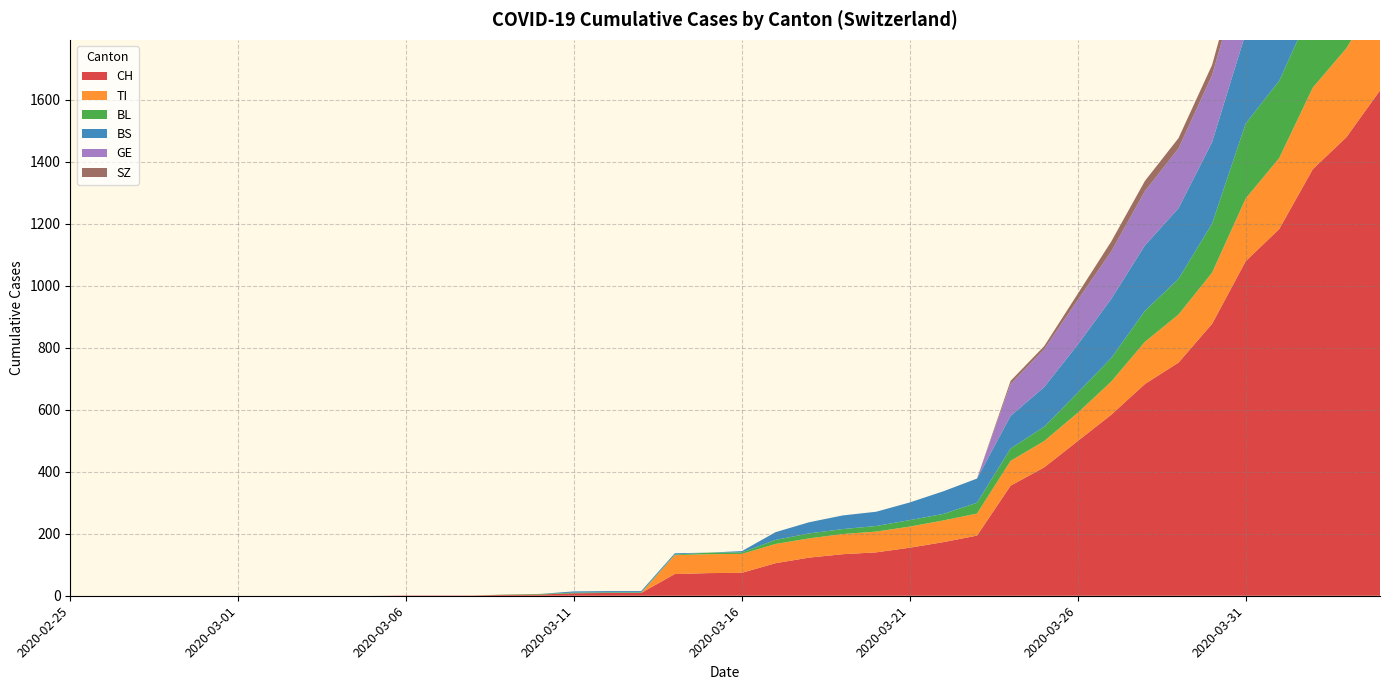

Reading left to right, extract all data points from this chart.

CH: 2020-02-25=0	2020-02-26=0	2020-02-27=0	2020-02-28=0	2020-02-29=0	2020-03-01=0	2020-03-02=0	2020-03-03=0	2020-03-04=0	2020-03-05=0	2020-03-06=1	2020-03-07=1	2020-03-08=1	2020-03-09=3	2020-03-10=4	2020-03-11=8	2020-03-12=9	2020-03-13=9	2020-03-14=70	2020-03-15=73	2020-03-16=74	2020-03-17=105	2020-03-18=123	2020-03-19=134	2020-03-20=140	2020-03-21=155	2020-03-22=173	2020-03-23=194	2020-03-24=355	2020-03-25=414	2020-03-26=499	2020-03-27=584	2020-03-28=683	2020-03-29=752	2020-03-30=877	2020-03-31=1079	2020-04-01=1183	2020-04-02=1376	2020-04-03=1479	2020-04-04=1630
TI: 2020-02-25=0	2020-02-26=0	2020-02-27=0	2020-02-28=0	2020-02-29=0	2020-03-01=0	2020-03-02=0	2020-03-03=0	2020-03-04=0	2020-03-05=0	2020-03-06=0	2020-03-07=0	2020-03-08=0	2020-03-09=0	2020-03-10=0	2020-03-11=0	2020-03-12=0	2020-03-13=0	2020-03-14=61	2020-03-15=61	2020-03-16=61	2020-03-17=62	2020-03-18=62	2020-03-19=65	2020-03-20=67	2020-03-21=68	2020-03-22=70	2020-03-23=71	2020-03-24=80	2020-03-25=85	2020-03-26=91	2020-03-27=107	2020-03-28=136	2020-03-29=155	2020-03-30=165	2020-03-31=202	2020-04-01=229	2020-04-02=263	2020-04-03=287	2020-04-04=314
BL: 2020-02-25=0	2020-02-26=0	2020-02-27=0	2020-02-28=0	2020-02-29=0	2020-03-01=0	2020-03-02=0	2020-03-03=0	2020-03-04=0	2020-03-05=0	2020-03-06=0	2020-03-07=0	2020-03-08=0	2020-03-09=1	2020-03-10=2	2020-03-11=2	2020-03-12=2	2020-03-13=2	2020-03-14=2	2020-03-15=5	2020-03-16=5	2020-03-17=13	2020-03-18=16	2020-03-19=16	2020-03-20=18	2020-03-21=21	2020-03-22=21	2020-03-23=35	2020-03-24=40	2020-03-25=46	2020-03-26=65	2020-03-27=76	2020-03-28=100	2020-03-29=115	2020-03-30=158	2020-03-31=242	2020-04-01=249	2020-04-02=262	2020-04-03=266	2020-04-04=298
BS: 2020-02-25=0	2020-02-26=0	2020-02-27=0	2020-02-28=0	2020-02-29=0	2020-03-01=0	2020-03-02=0	2020-03-03=0	2020-03-04=0	2020-03-05=0	2020-03-06=0	2020-03-07=0	2020-03-08=0	2020-03-09=0	2020-03-10=0	2020-03-11=4	2020-03-12=4	2020-03-13=4	2020-03-14=4	2020-03-15=0	2020-03-16=4	2020-03-17=25	2020-03-18=36	2020-03-19=44	2020-03-20=46	2020-03-21=57	2020-03-22=73	2020-03-23=78	2020-03-24=105	2020-03-25=128	2020-03-26=155	2020-03-27=191	2020-03-28=211	2020-03-29=228	2020-03-30=263	2020-03-31=292	2020-04-01=323	2020-04-02=350	2020-04-03=397	2020-04-04=434
GE: 2020-02-25=0	2020-02-26=0	2020-02-27=0	2020-02-28=0	2020-02-29=0	2020-03-01=0	2020-03-02=0	2020-03-03=0	2020-03-04=0	2020-03-05=0	2020-03-06=0	2020-03-07=0	2020-03-08=0	2020-03-09=0	2020-03-10=0	2020-03-11=0	2020-03-12=0	2020-03-13=0	2020-03-14=0	2020-03-15=0	2020-03-16=0	2020-03-17=0	2020-03-18=0	2020-03-19=0	2020-03-20=0	2020-03-21=0	2020-03-22=0	2020-03-23=0	2020-03-24=103	2020-03-25=122	2020-03-26=144	2020-03-27=153	2020-03-28=175	2020-03-29=193	2020-03-30=216	2020-03-31=241	2020-04-01=260	2020-04-02=283	2020-04-03=284	2020-04-04=305
SZ: 2020-02-25=0	2020-02-26=0	2020-02-27=0	2020-02-28=0	2020-02-29=0	2020-03-01=0	2020-03-02=0	2020-03-03=0	2020-03-04=0	2020-03-05=0	2020-03-06=0	2020-03-07=0	2020-03-08=0	2020-03-09=0	2020-03-10=0	2020-03-11=0	2020-03-12=0	2020-03-13=0	2020-03-14=0	2020-03-15=0	2020-03-16=0	2020-03-17=0	2020-03-18=0	2020-03-19=0	2020-03-20=0	2020-03-21=0	2020-03-22=0	2020-03-23=0	2020-03-24=10	2020-03-25=10	2020-03-26=20	2020-03-27=32	2020-03-28=33	2020-03-29=33	2020-03-30=33	2020-03-31=48	2020-04-01=65	2020-04-02=65	2020-04-03=75	2020-04-04=92